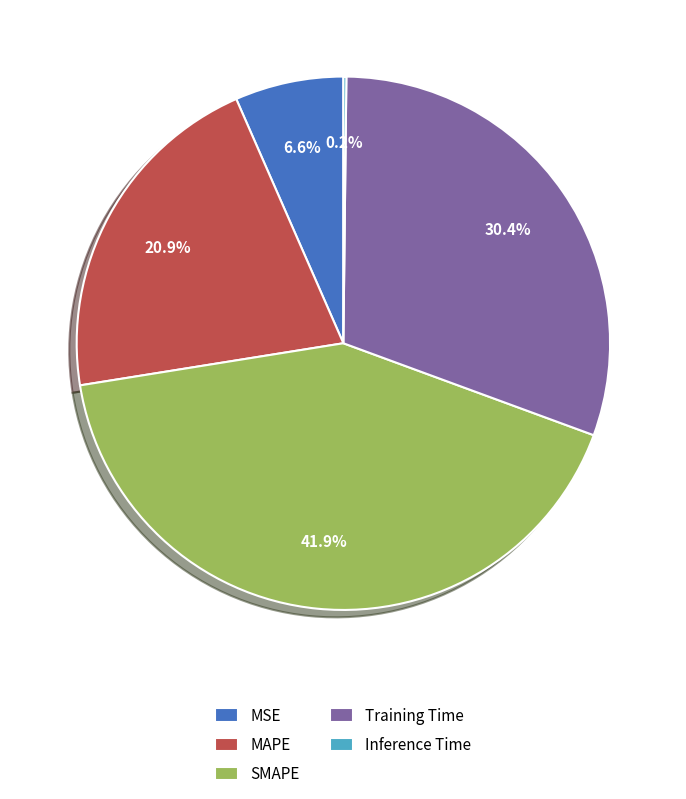

Combined, what portion of the pie is Training Time and MSE?

37.0%